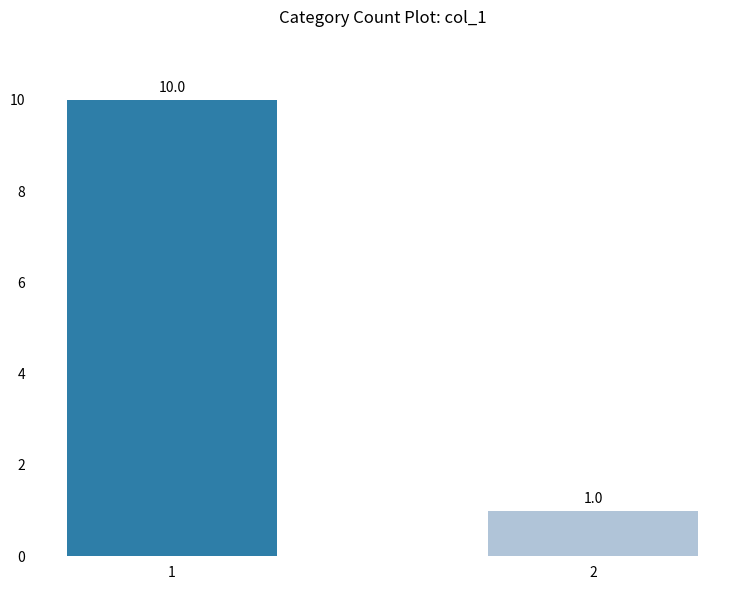

What is the minimum value shown in the chart?

1